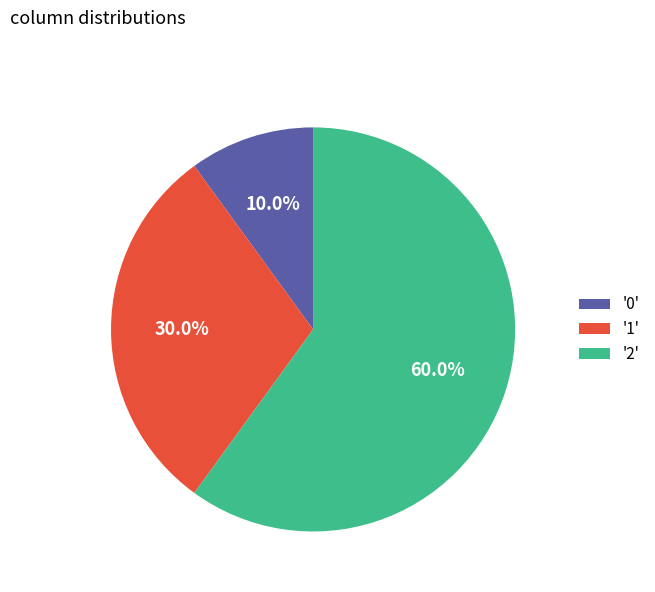

Which category has the smallest portion of the pie?

'0'